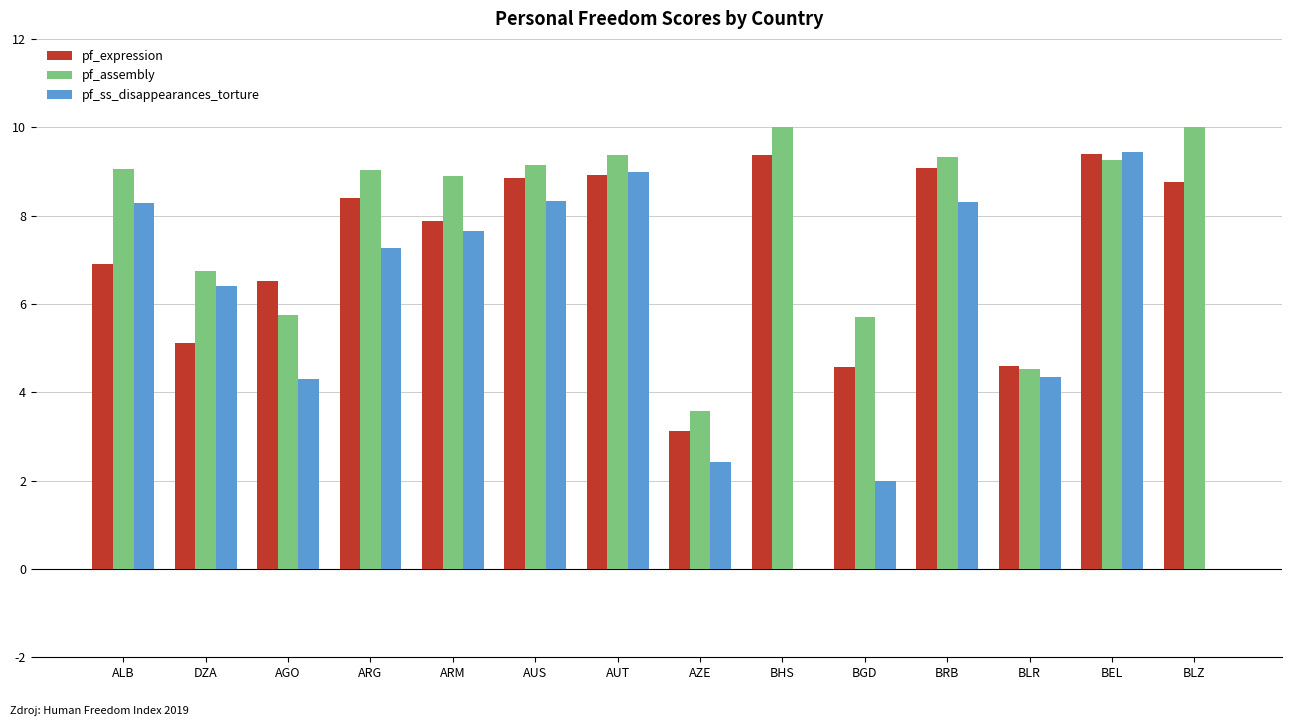

What is the approximate value of pf_assembly at ARG?

9.0